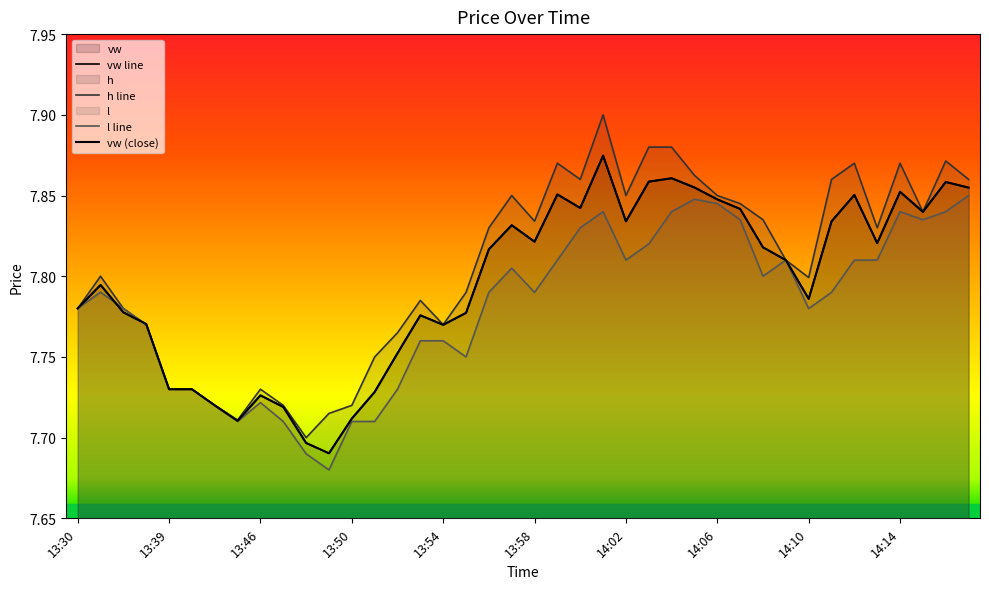

How many interior local peaks does the vw series have?

10